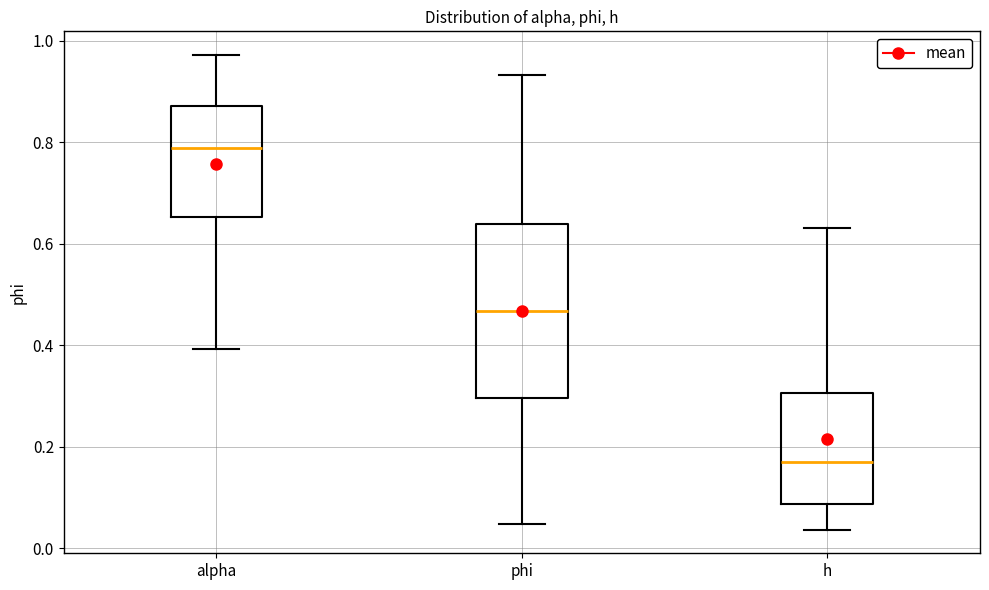

Where is the lower edge of the box for h on the y-axis? The values are not printed on the chart, so give them approximately, as read against the axis.

0.08